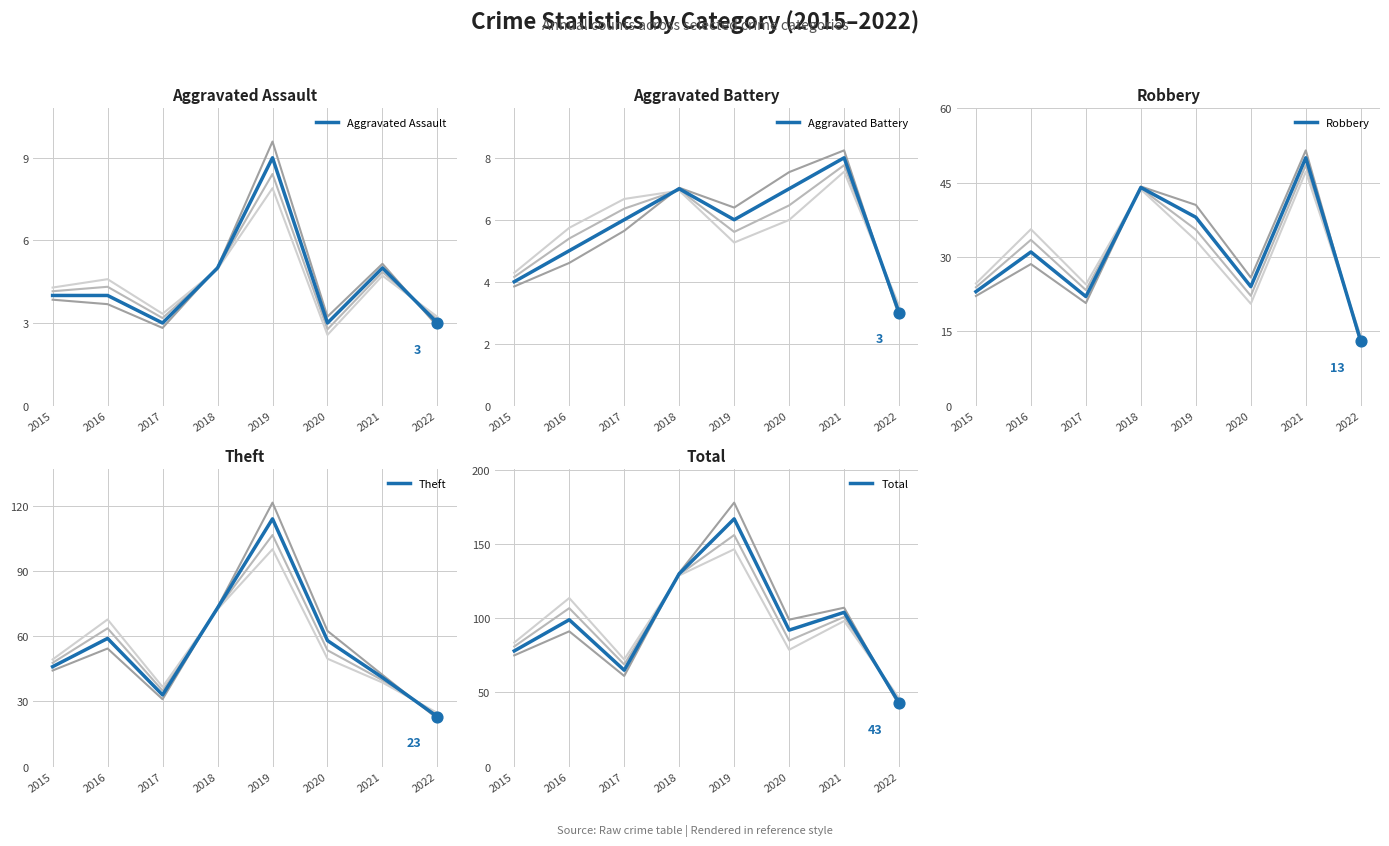

Which series has the largest total across all categories?

Total